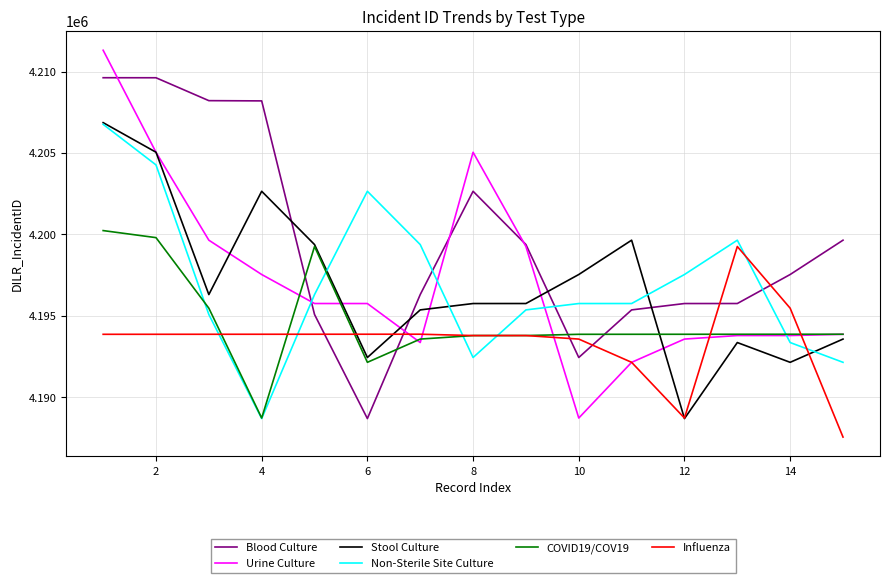

What is the minimum value shown in the chart?

4187546